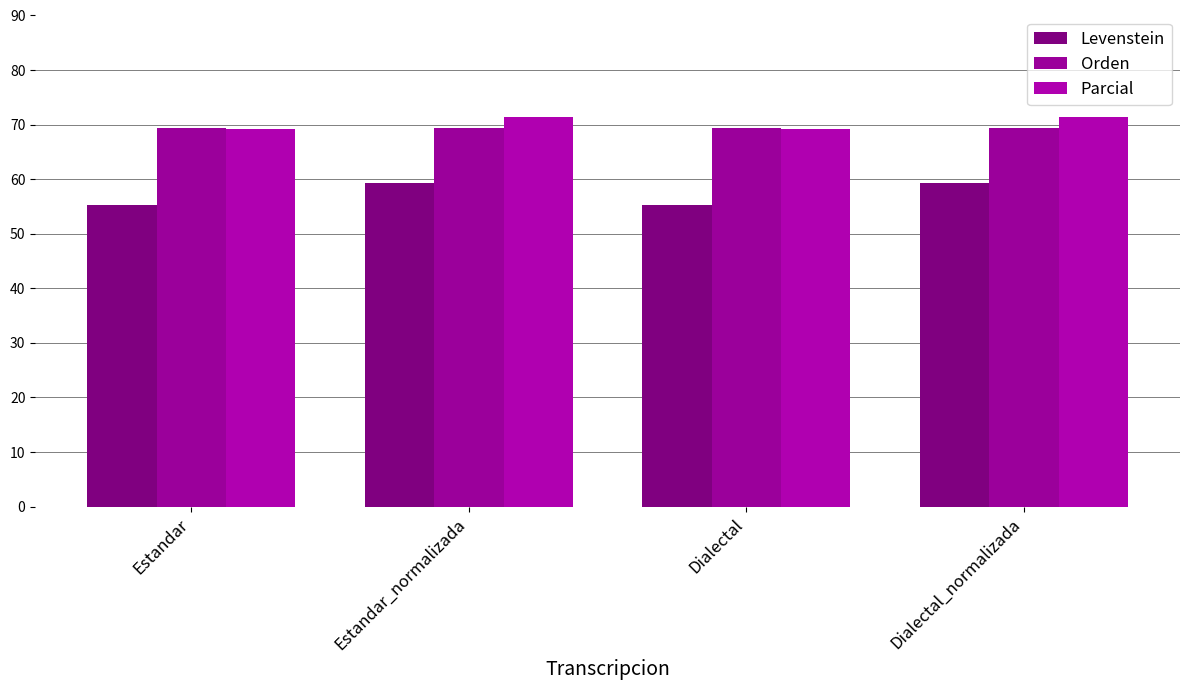

What are all the series names shown in the legend?

Levenstein, Orden, Parcial